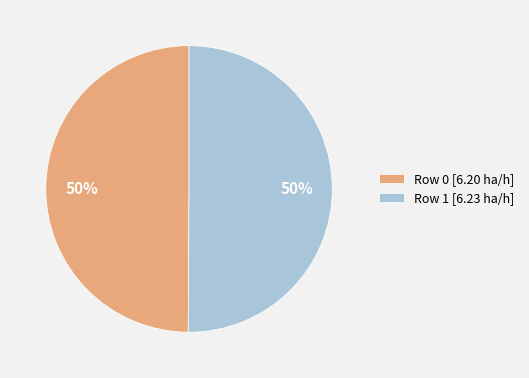

What is the ratio of the value at Row 1 to the value at Row 0?

1.0